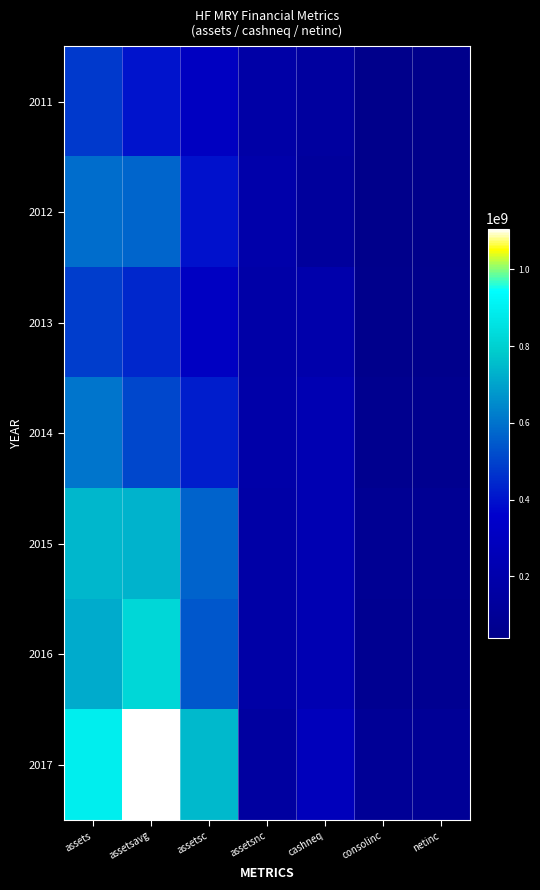

Which series has the largest total across all categories?

2017